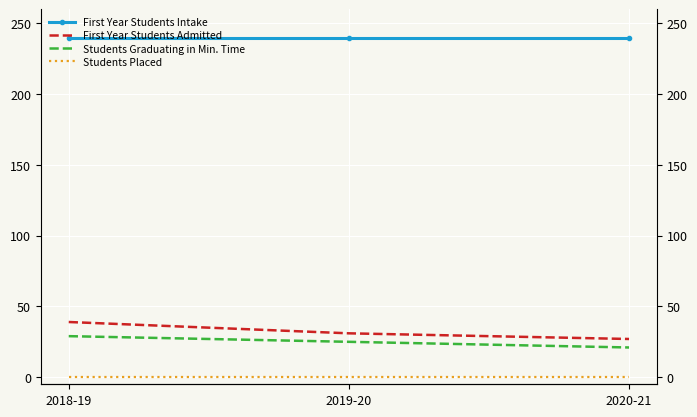

Which category has the lowest value in the Students Graduating in Min. Time series?

2020-21